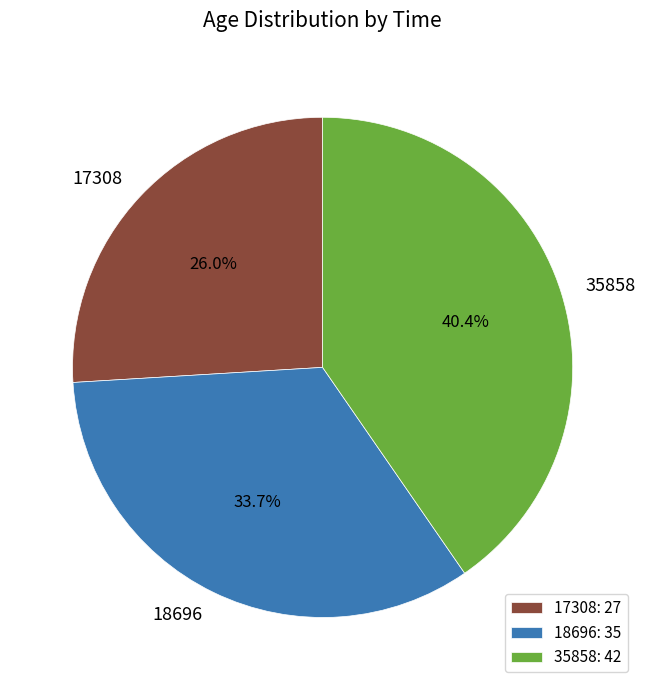

What is the largest slice in the pie chart?

35858